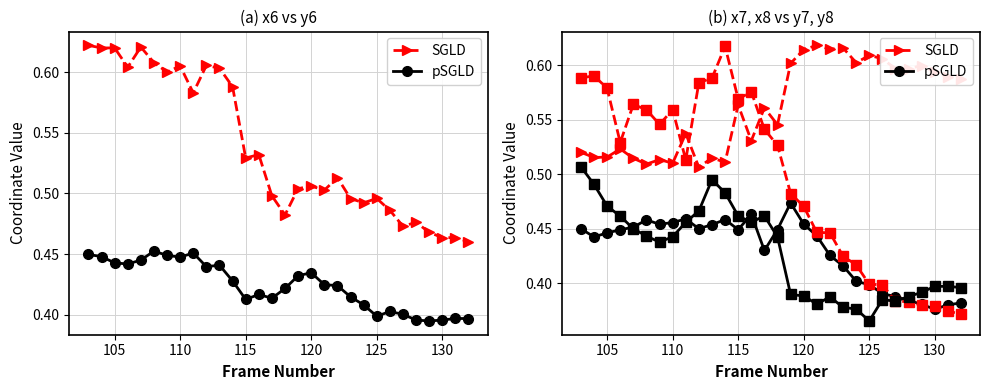

At how many categories does at least one series exceed 0?

30